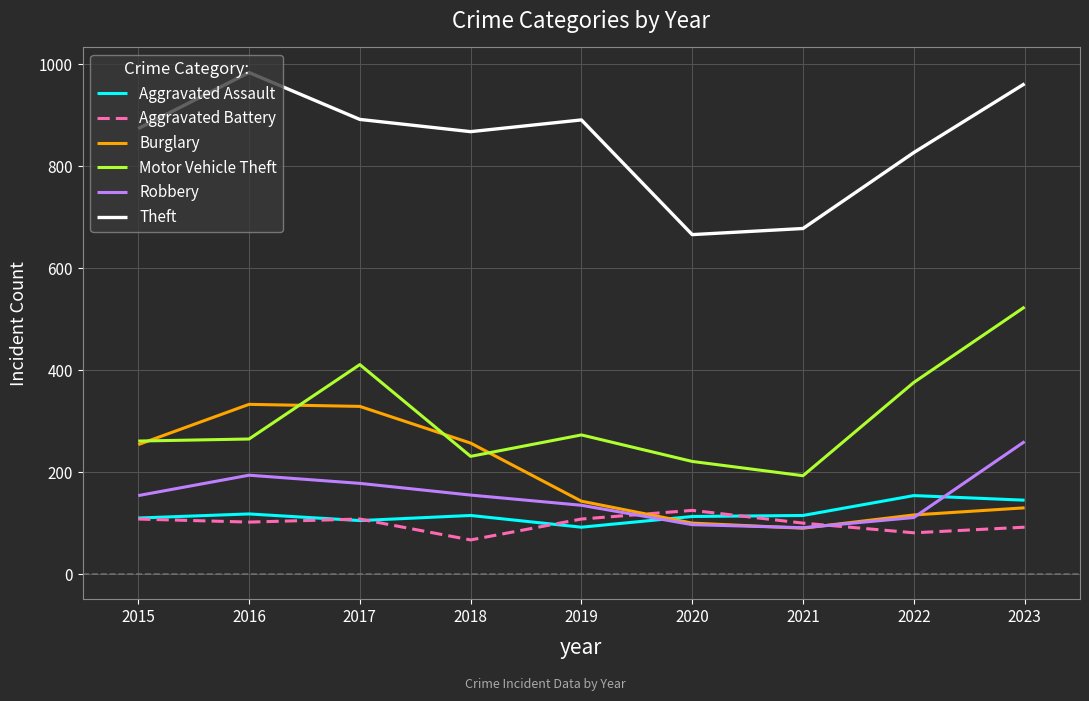

At which category is the sum across all series the highest?

2023